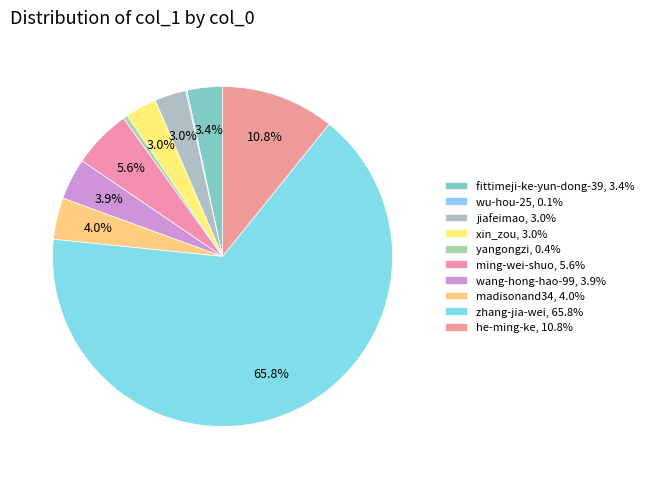

What percentage is the jiafeimao slice, to the nearest percent?

3%